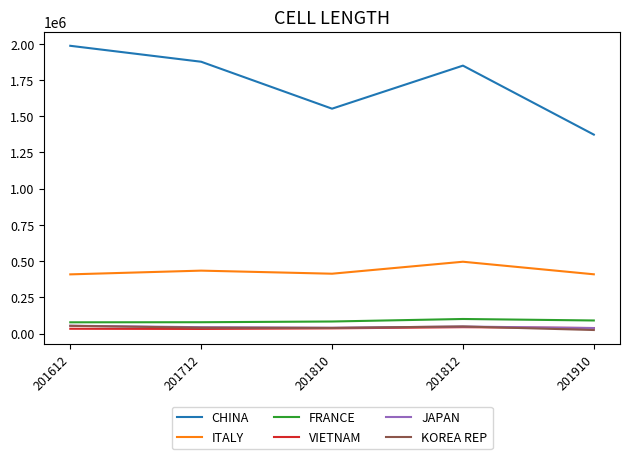

What is the difference between the maximum and minimum values in the ITALY series?

87198.9